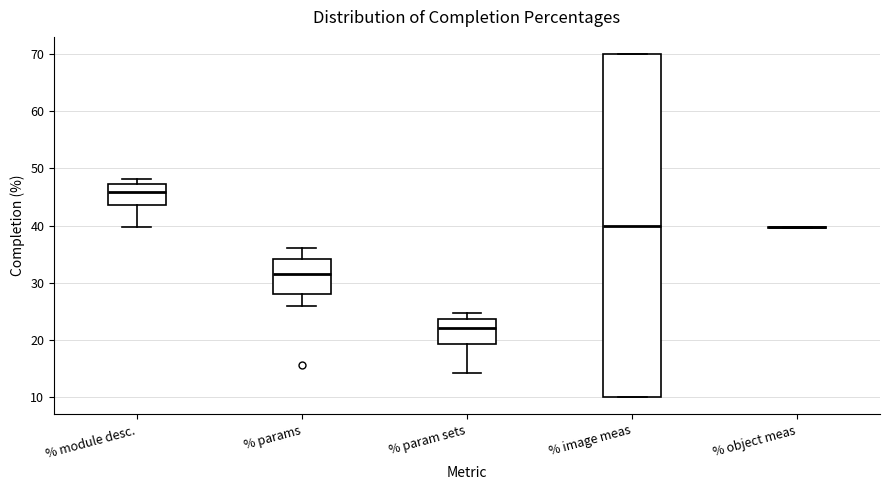

Reading left to right, transcribe this box plot: for each box, give where its median line is, the range the box spans, and where its two whiskers end, as read against the y-axis. The values are not printed on the chart, so give them approximately, as read against the axis.

% module desc.: median 46, box 44 to 47, whiskers 40 to 48
% params: median 32, box 28 to 34, whiskers 26 to 36
% param sets: median 22, box 19 to 24, whiskers 14 to 25
% image meas: median 40, box 10 to 70, whiskers 10 to 70
% object meas: box collapsed to a line at 40, whiskers 40 to 40